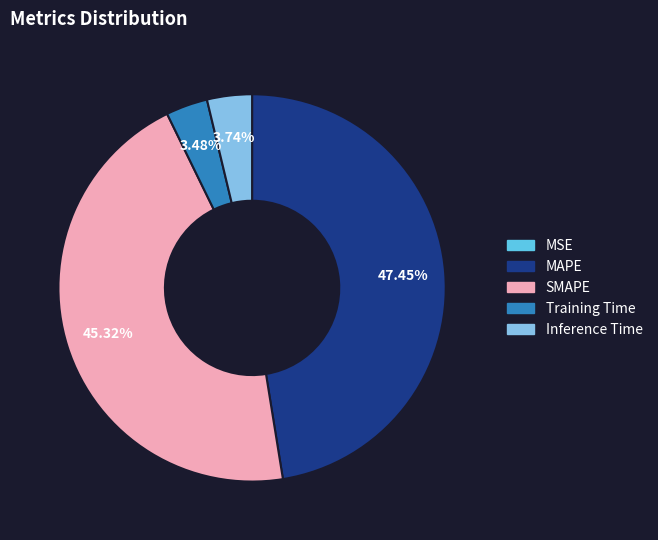

Is it true that Inference Time is 4% of the pie?

True